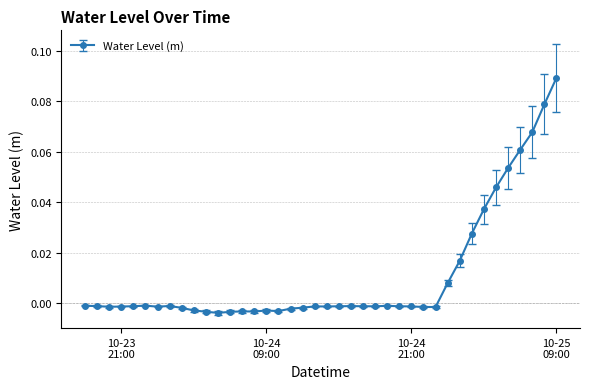

True or false: the data has more than 1 interior local peaks.

True